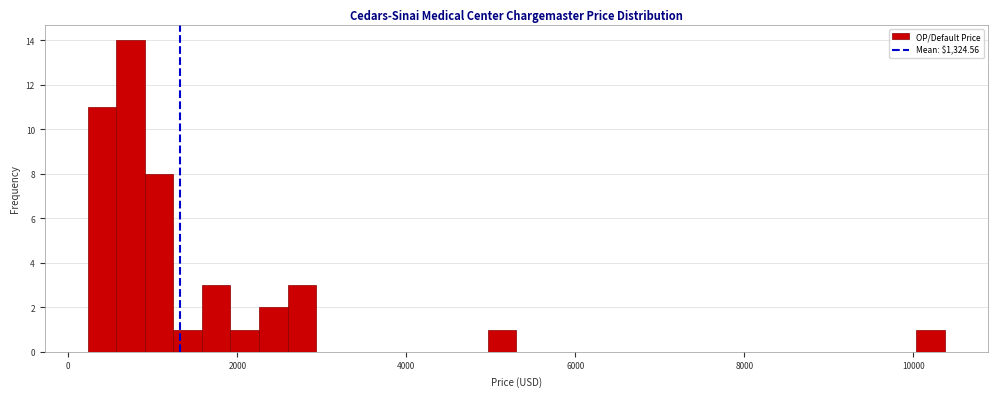

Around what value on the x-axis is the tallest bar? Give the approximate position of its centre, as read against the axis.

800